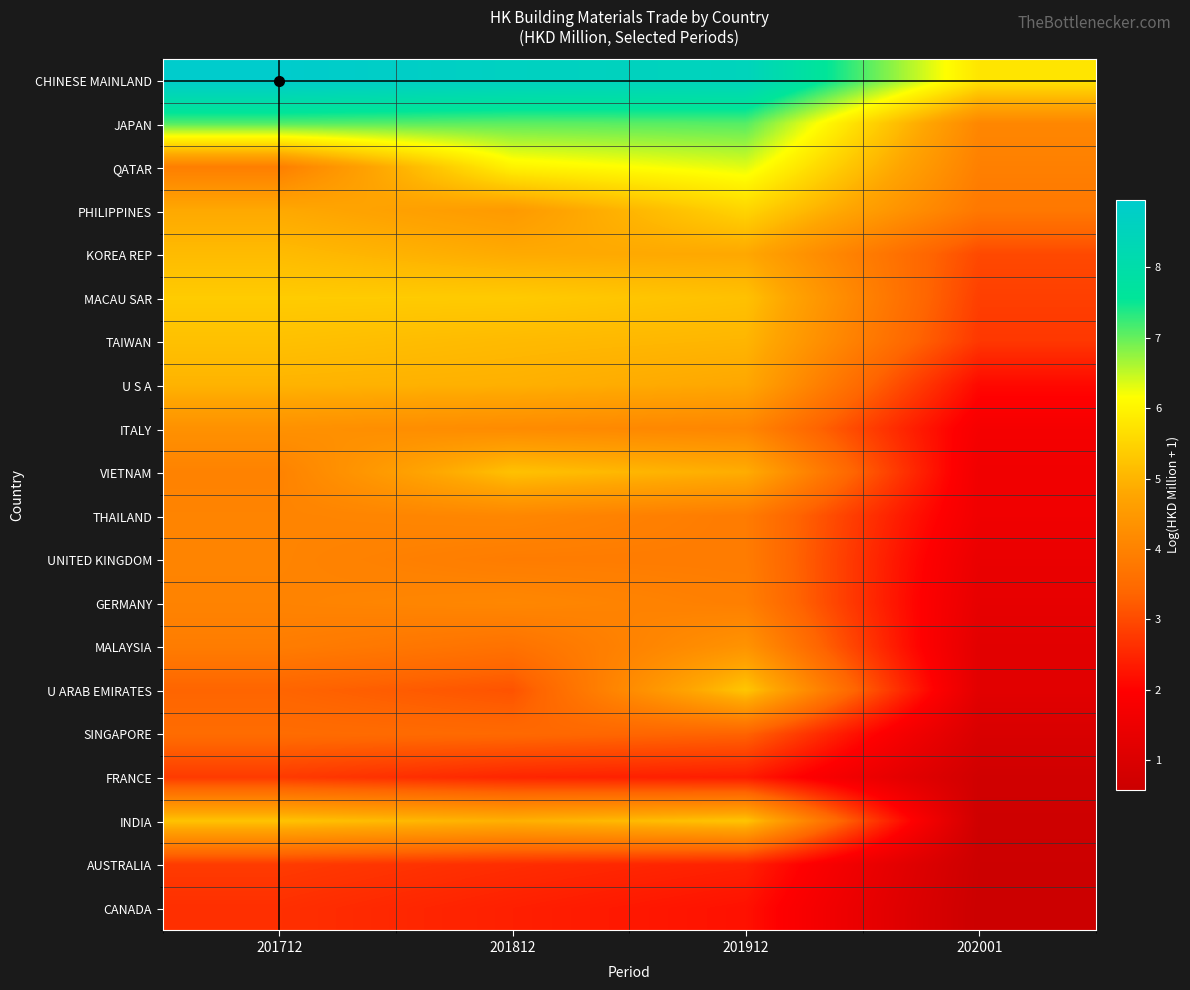

Reading left to right, list all the values displayed in this chart.

CHINESE MAINLAND: 201712=9.0	201812=8.7	201912=8.5	202001=5.8
JAPAN: 201712=7.1	201812=7.1	201912=7.1	202001=4.1
QATAR: 201712=3.9	201812=6.0	201912=6.3	202001=3.9
PHILIPPINES: 201712=4.8	201812=4.5	201912=5.5	202001=3.8
KOREA REP: 201712=5.1	201812=4.8	201912=4.8	202001=3.0
MACAU SAR: 201712=5.4	201812=5.4	201912=5.2	202001=2.8
TAIWAN: 201712=5.2	201812=5.1	201912=5.0	202001=2.7
U S A: 201712=5.0	201812=4.9	201912=4.8	202001=2.1
ITALY: 201712=4.3	201812=4.2	201912=4.1	202001=1.7
VIETNAM: 201712=4.0	201812=5.2	201912=4.9	202001=1.6
THAILAND: 201712=4.0	201812=4.1	201912=3.9	202001=1.6
UNITED KINGDOM: 201712=4.0	201812=3.9	201912=3.9	202001=1.4
GERMANY: 201712=4.0	201812=4.1	201912=3.9	202001=1.3
MALAYSIA: 201712=3.9	201812=3.6	201912=4.4	202001=1.2
U ARAB EMIRATES: 201712=3.4	201812=3.1	201912=5.3	202001=1.2
SINGAPORE: 201712=3.5	201812=3.5	201912=3.3	202001=1.0
FRANCE: 201712=2.8	201812=2.5	201912=2.4	202001=0.7
INDIA: 201712=5.2	201812=4.9	201912=5.3	202001=0.7
AUSTRALIA: 201712=2.8	201812=2.6	201912=2.4	202001=0.6
CANADA: 201712=2.6	201812=2.4	201912=2.2	202001=0.6